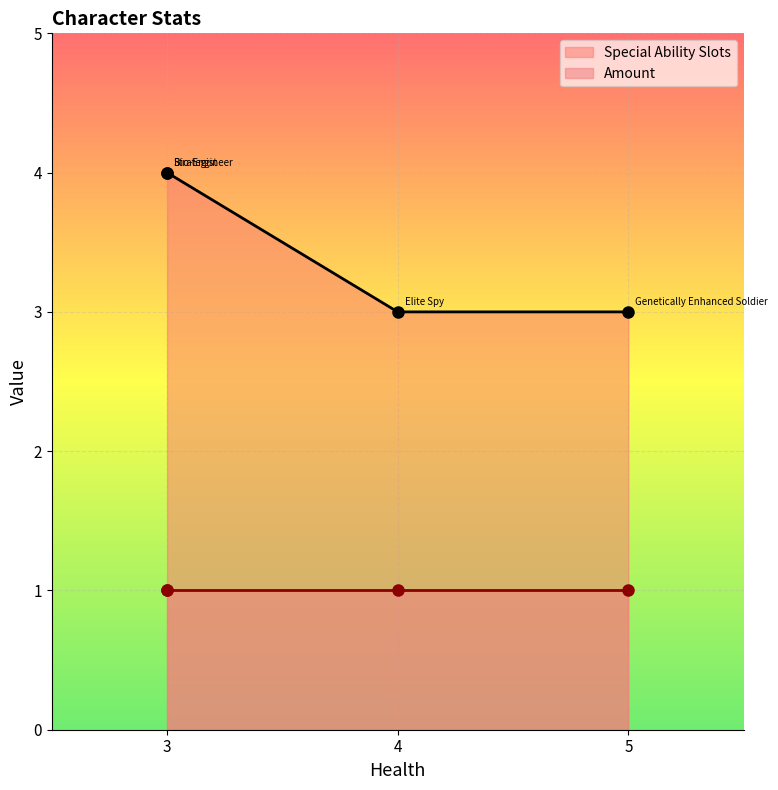

Reading right to left, list all the values displayed in this chart.

Special Ability Slots: Elite Spy=3	Strategist=4	Bio-Engineer=4	Genetically Enhanced Soldier=3
Amount: Elite Spy=1	Strategist=1	Bio-Engineer=1	Genetically Enhanced Soldier=1